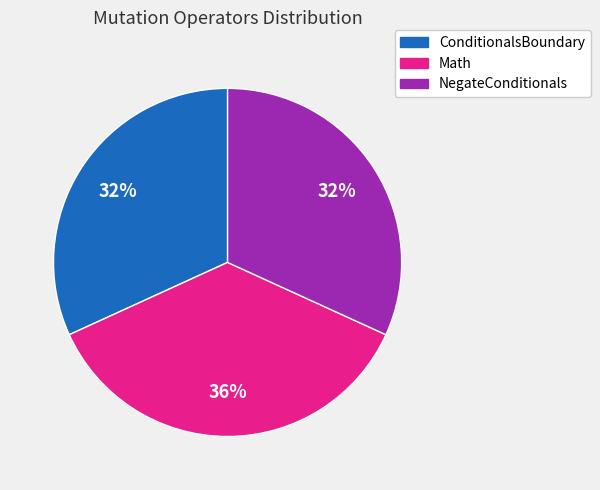

To the nearest percent, what portion does Math represent?

36%